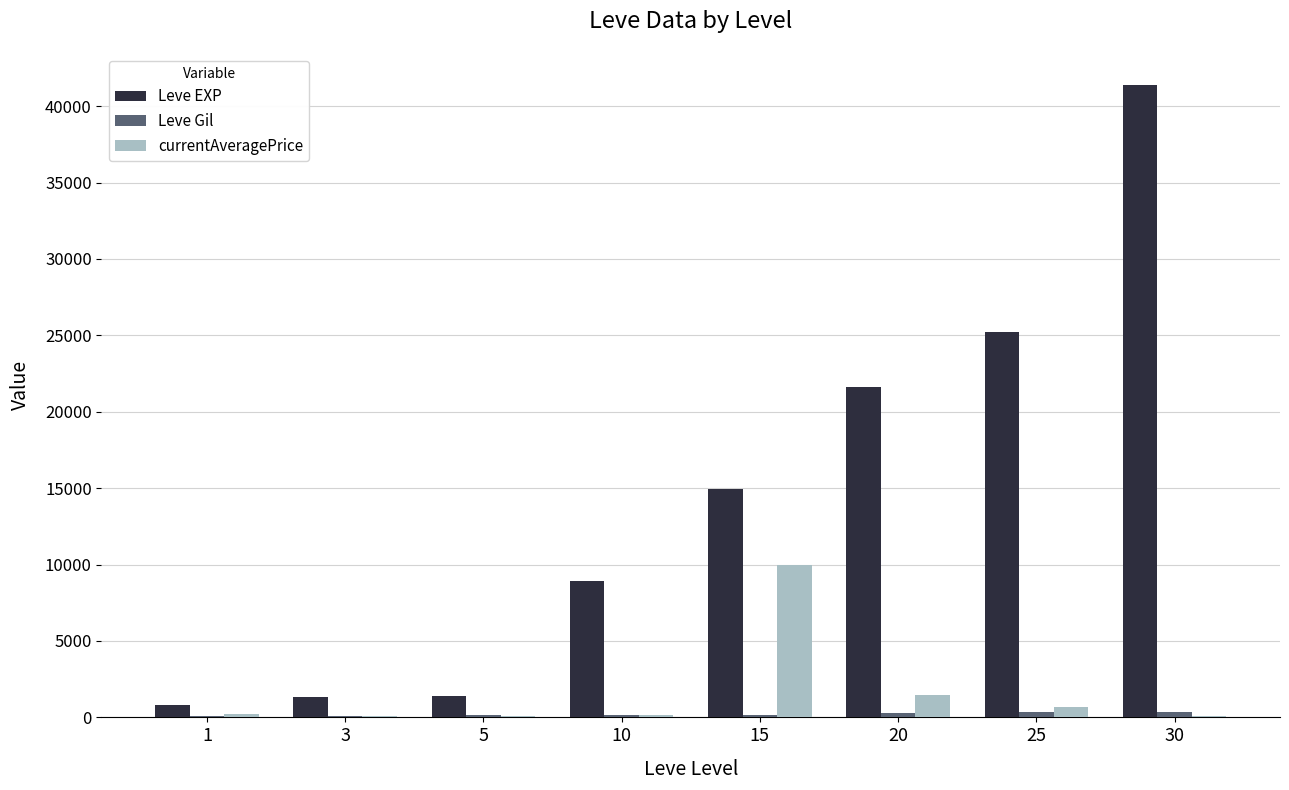

Which series has the largest total across all categories?

Leve EXP